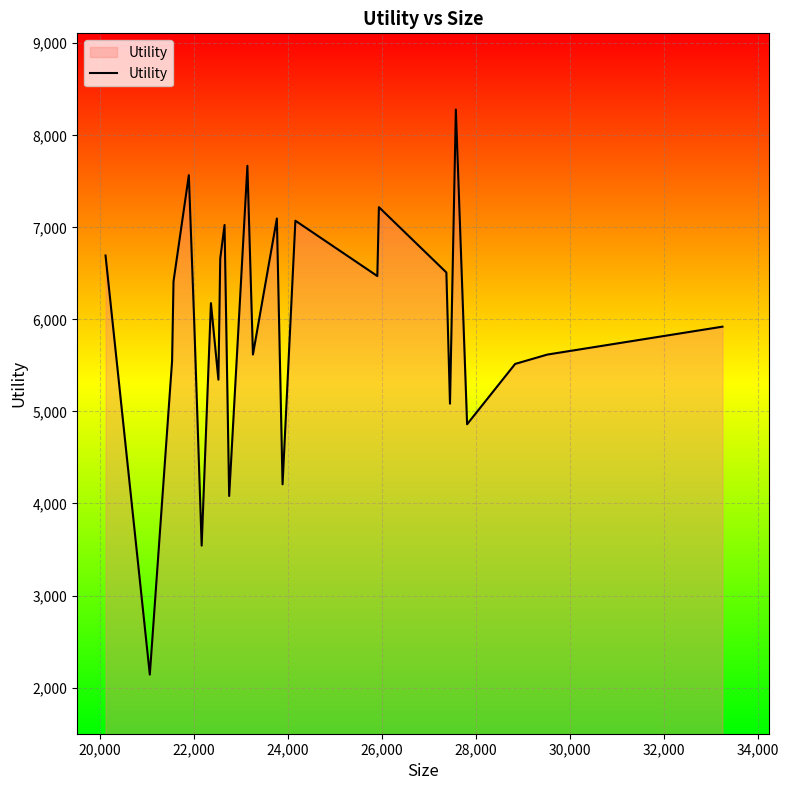

What is the maximum value shown in the chart?

8280.0